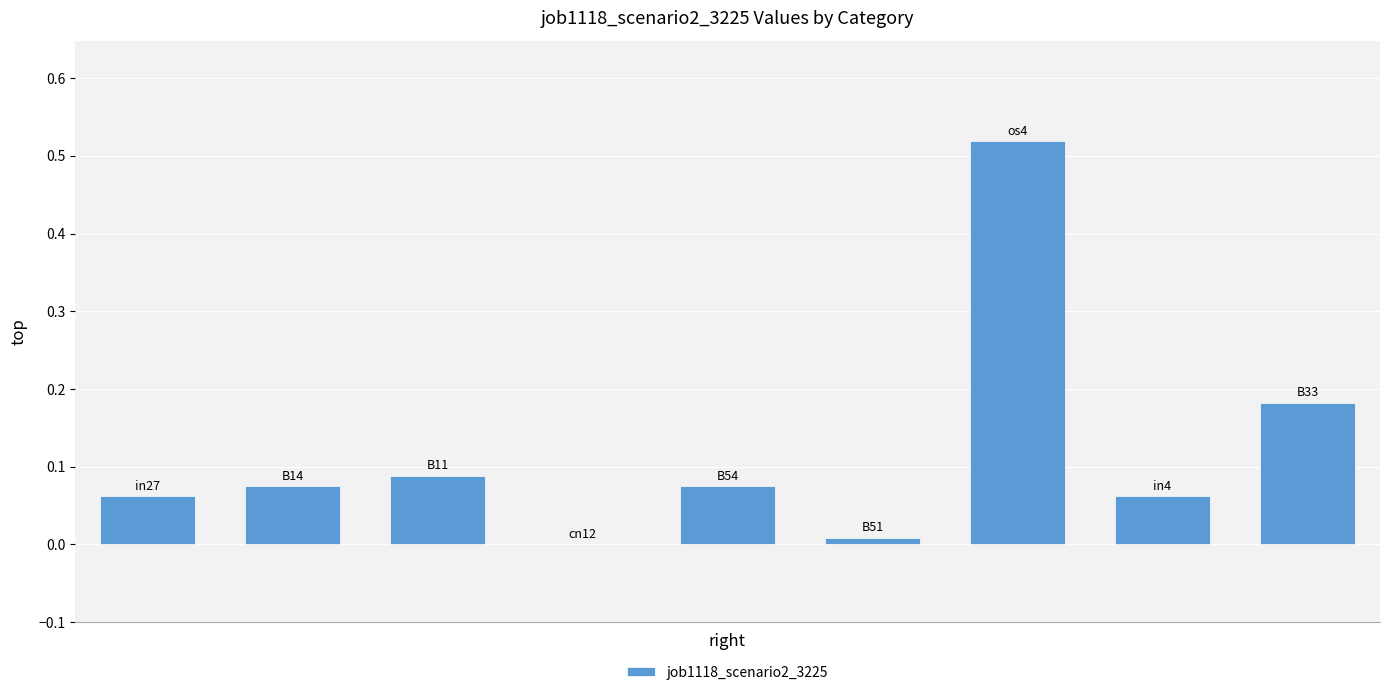

What is the sum of all values?

1.1